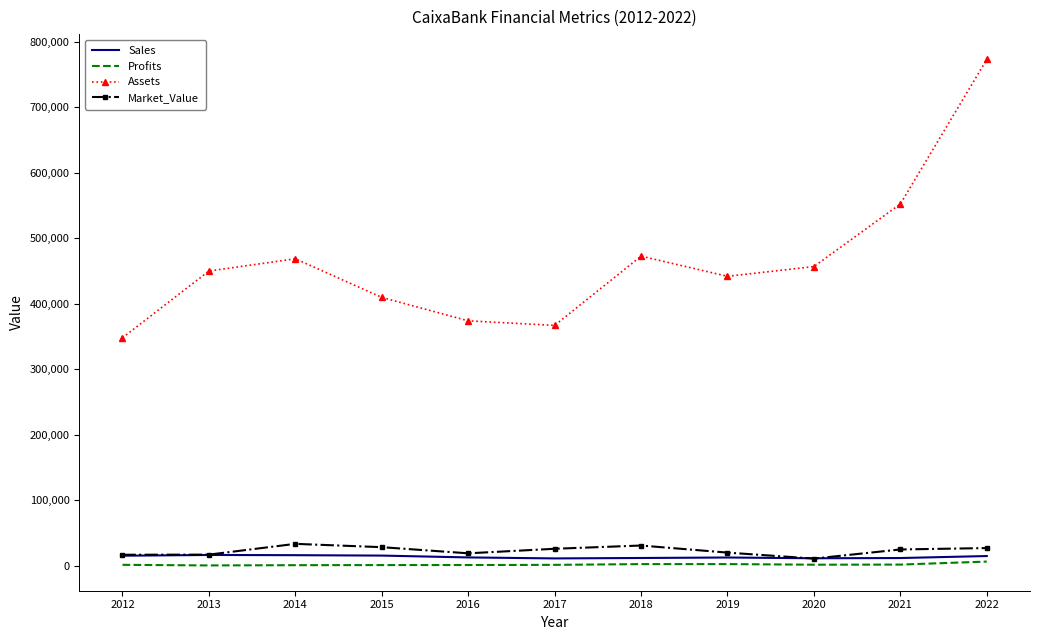

At which category is the sum across all series the highest?

2022